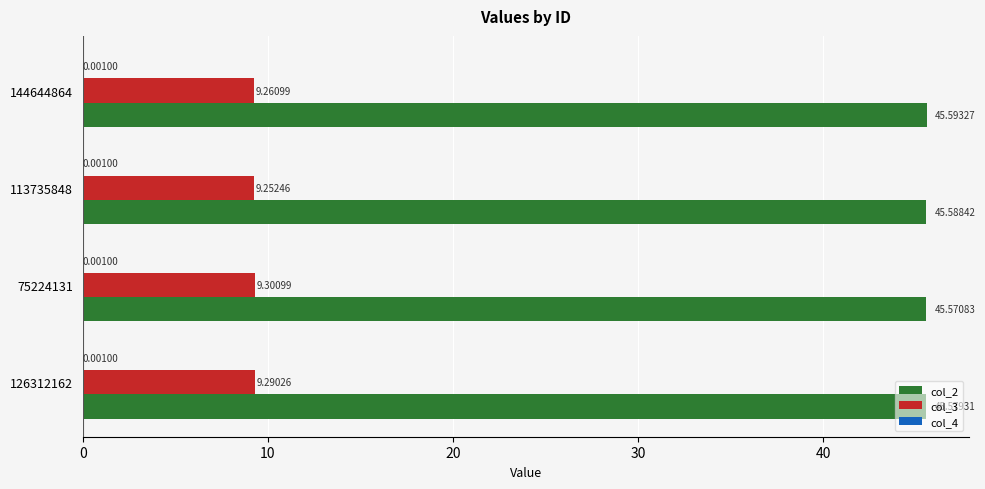

Count the number of data series in this chart.

3